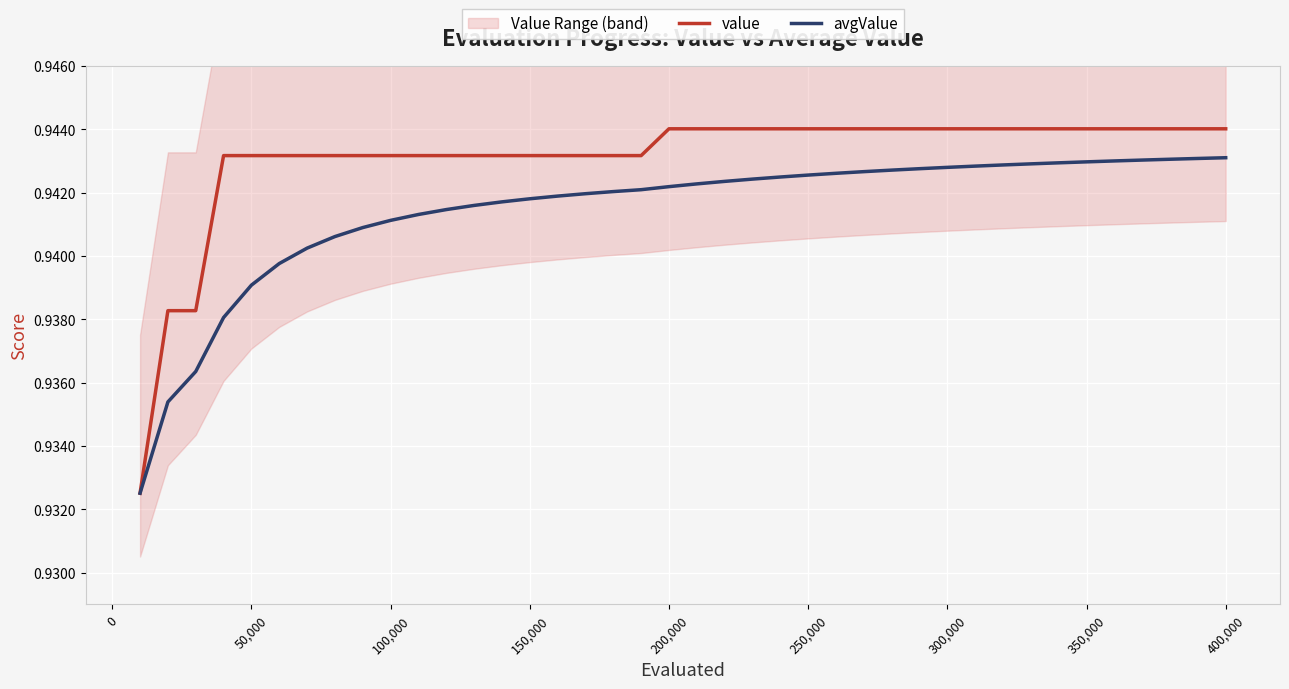

The value of value at 350,000 is 0.6. True or false?

False